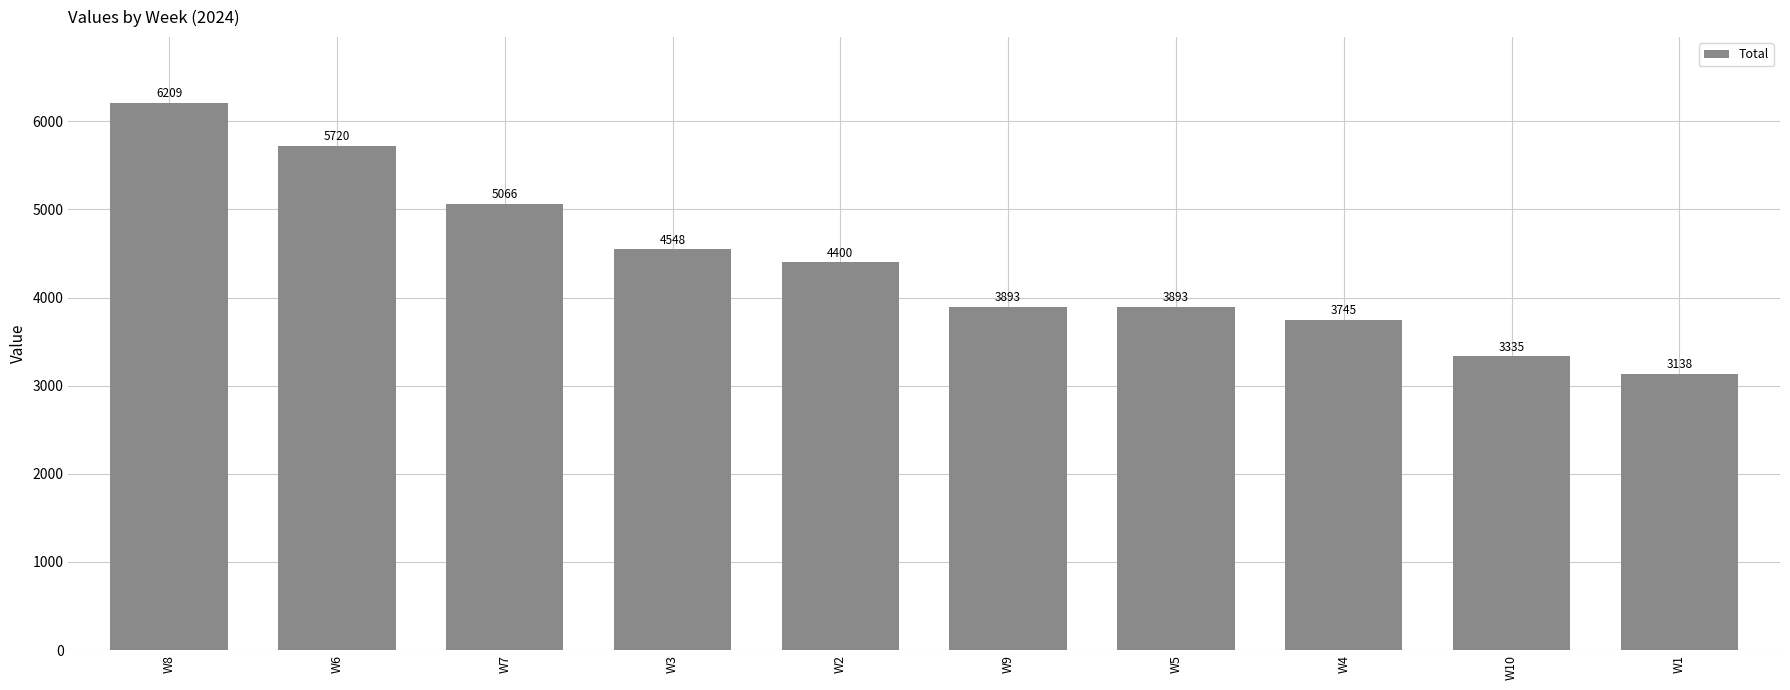

How many data points are less than 4400?

5